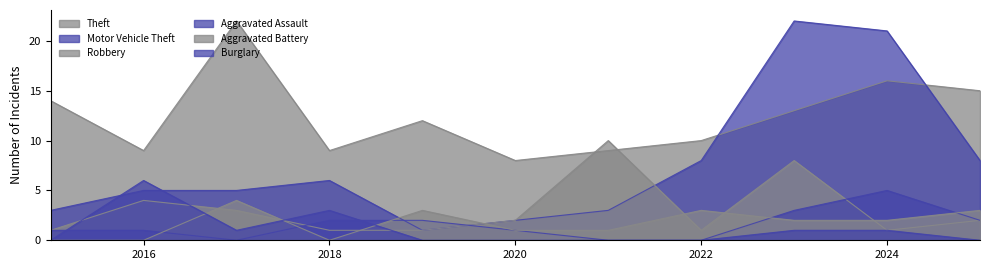

In Motor Vehicle Theft, how many points are higher than both neighbors (excluding endpoints)?

2